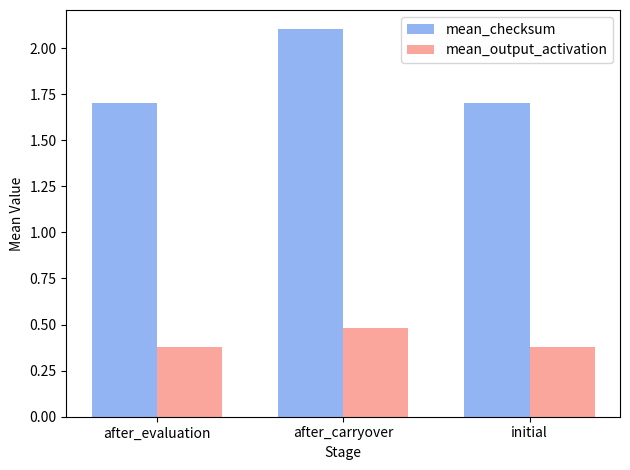

What position from the left is initial?

3